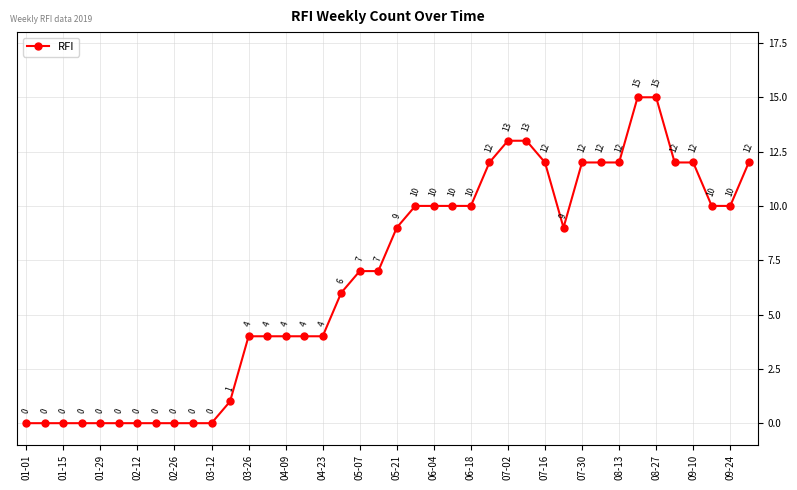

What is the value of the 39th point from the left?

10